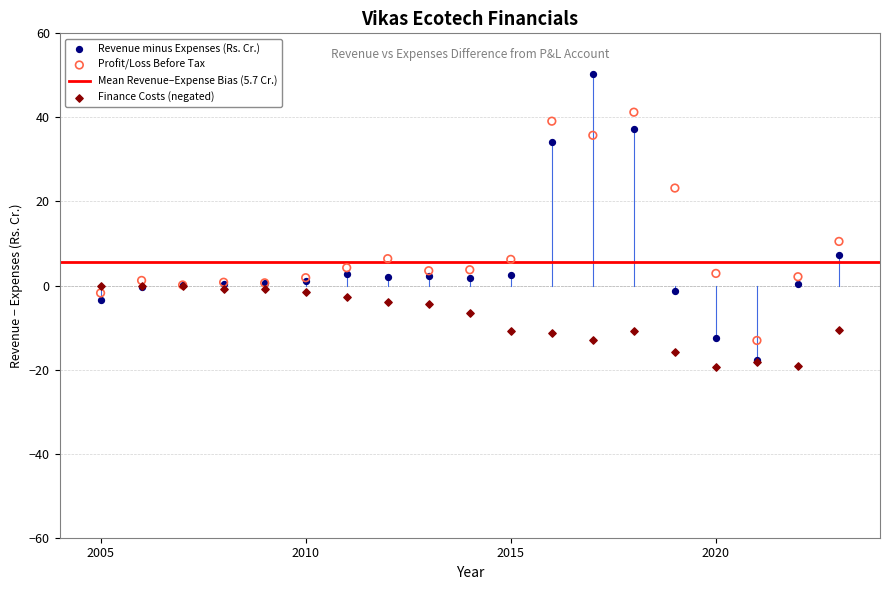

In the Revenue minus Expenses (Rs. Cr.) series, what Y value is closest to 16?

7.3